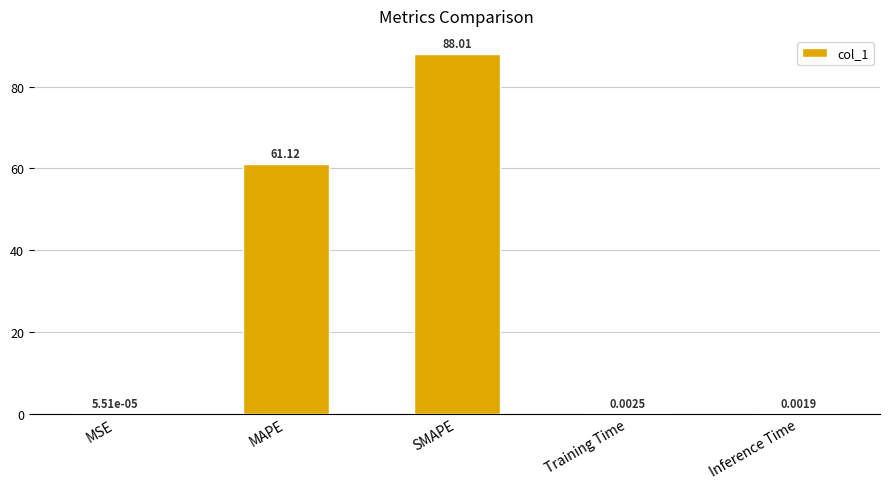

Which category has the highest value across all series?

SMAPE